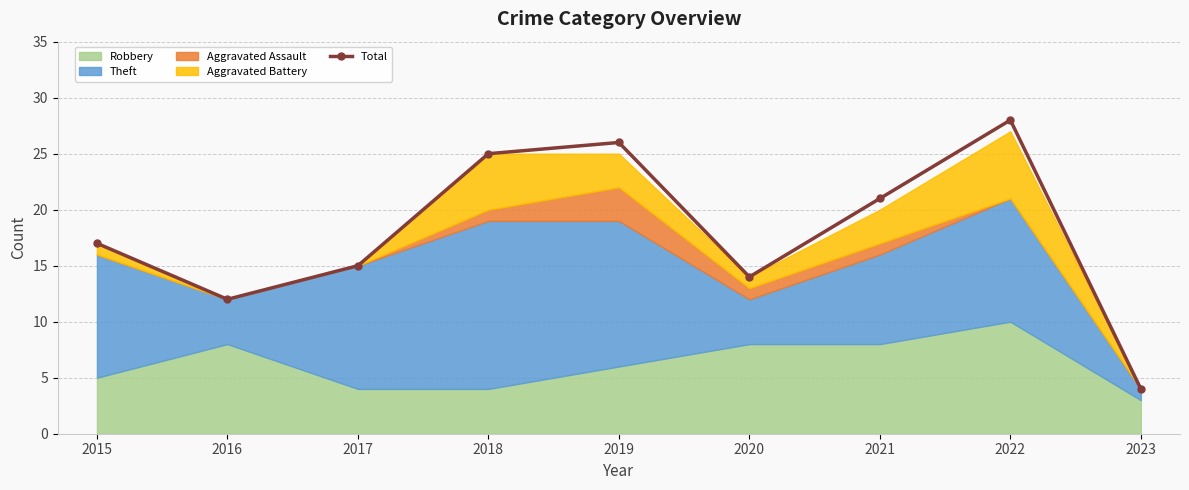

What is the maximum value shown in the chart?

28